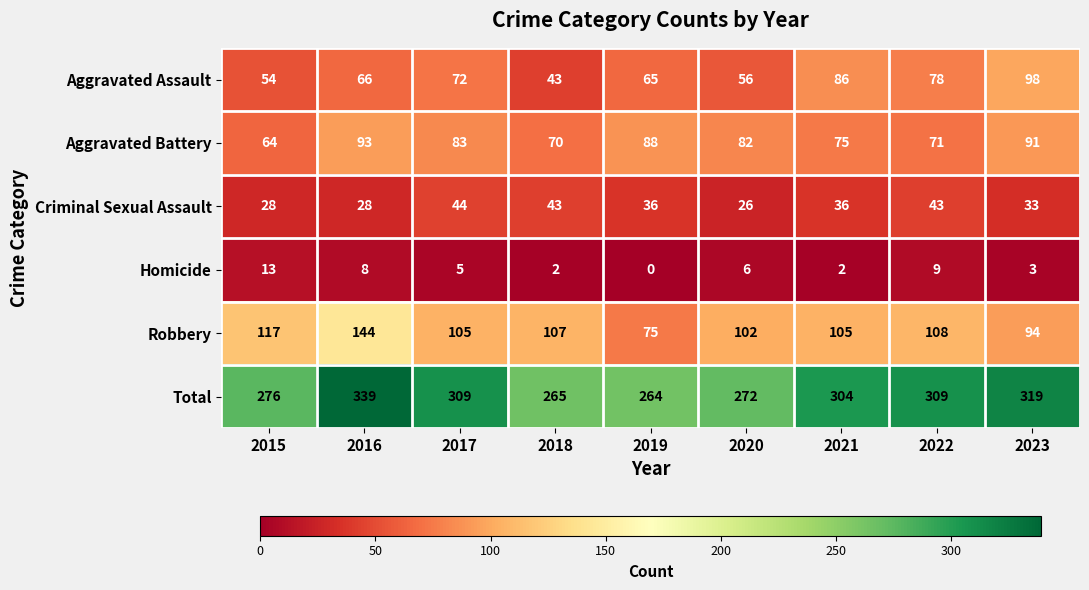

At which label is Total closest to 301?

2021